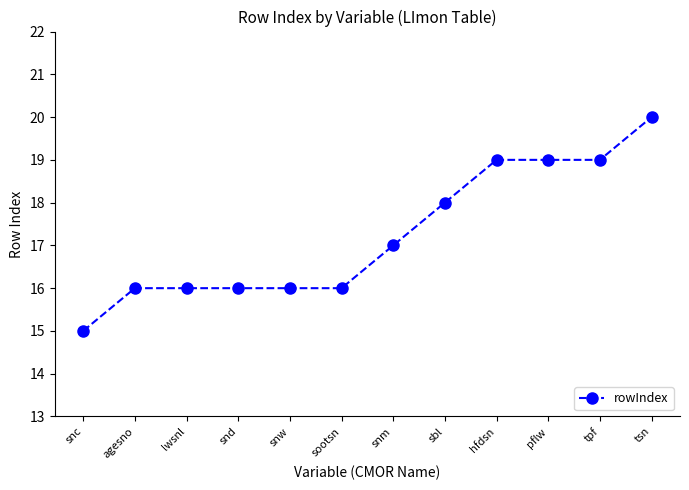

How many values are between 16 and 19?

10